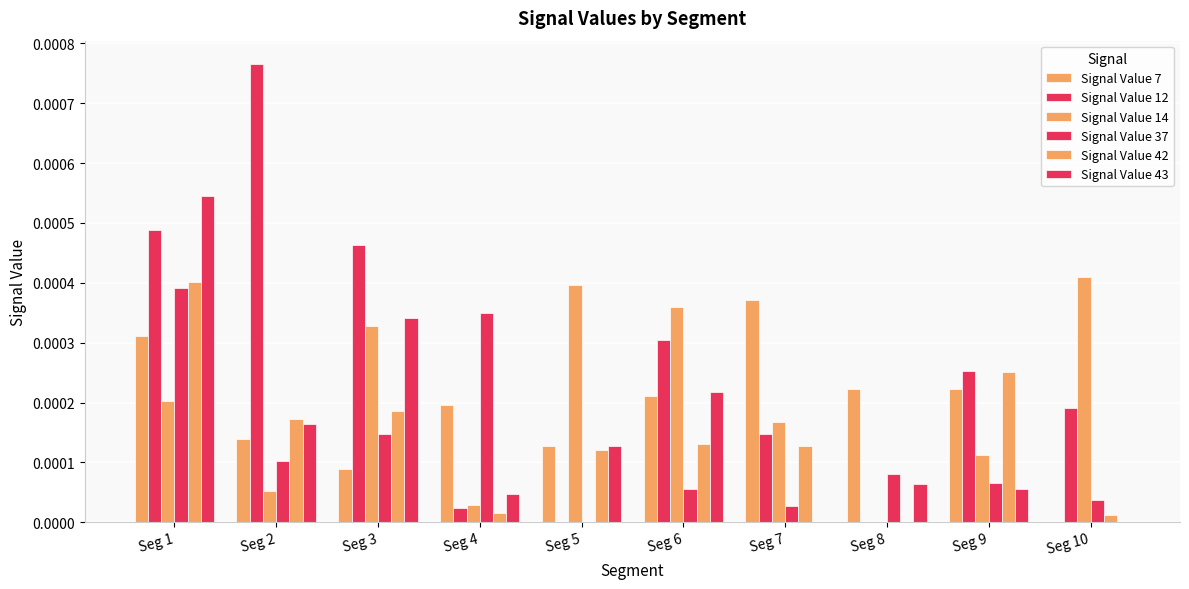

How many data points in Signal Value 14 are above 0?

9